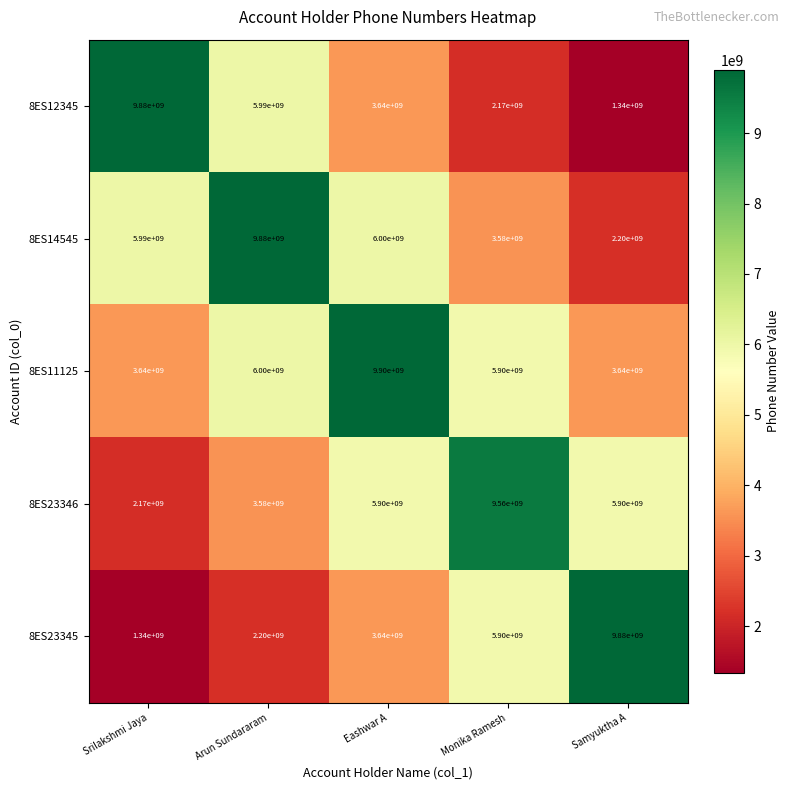

What is the smallest value displayed?

1340000000